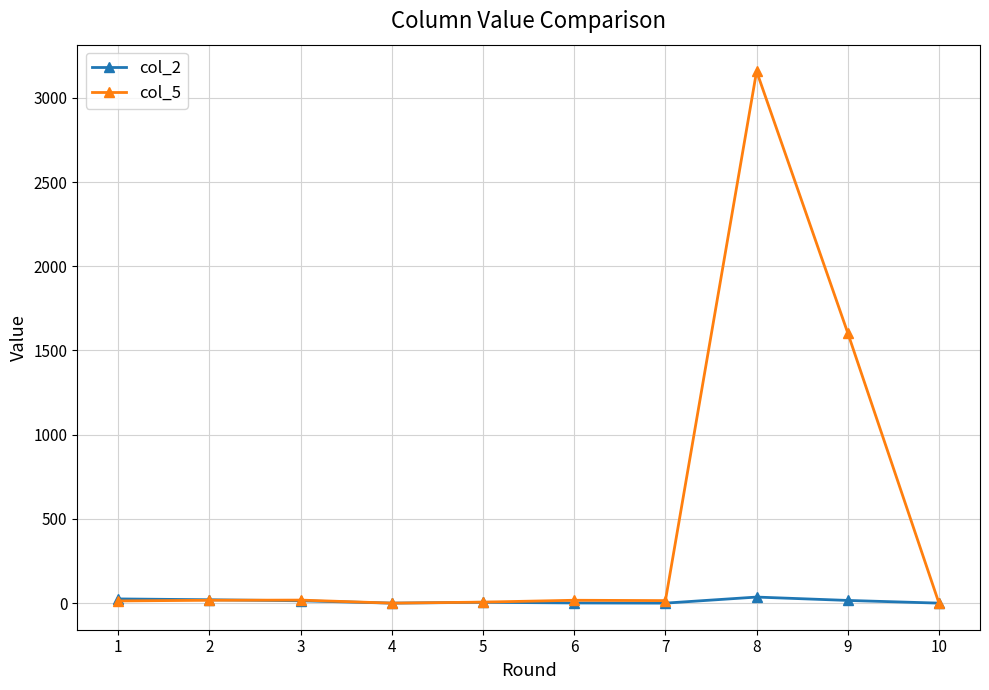

Rank the series by their average value, from highest to lowest.

col_5, col_2